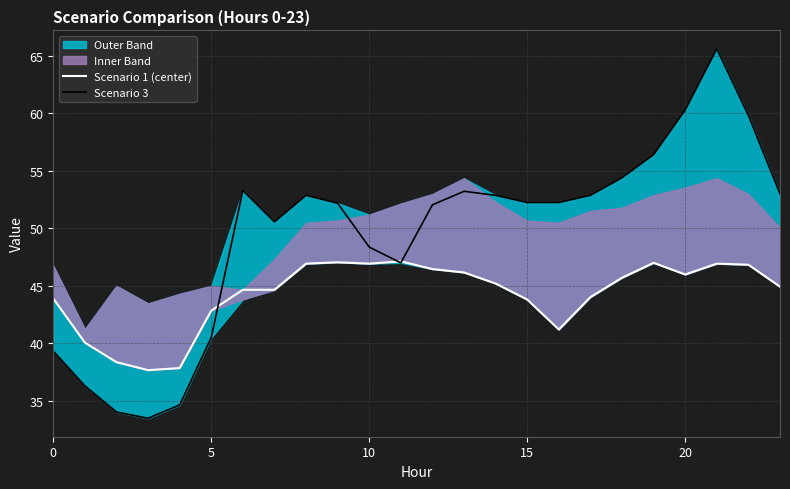

How many interior local valleys does the Scenario 1 (center) series have?

4